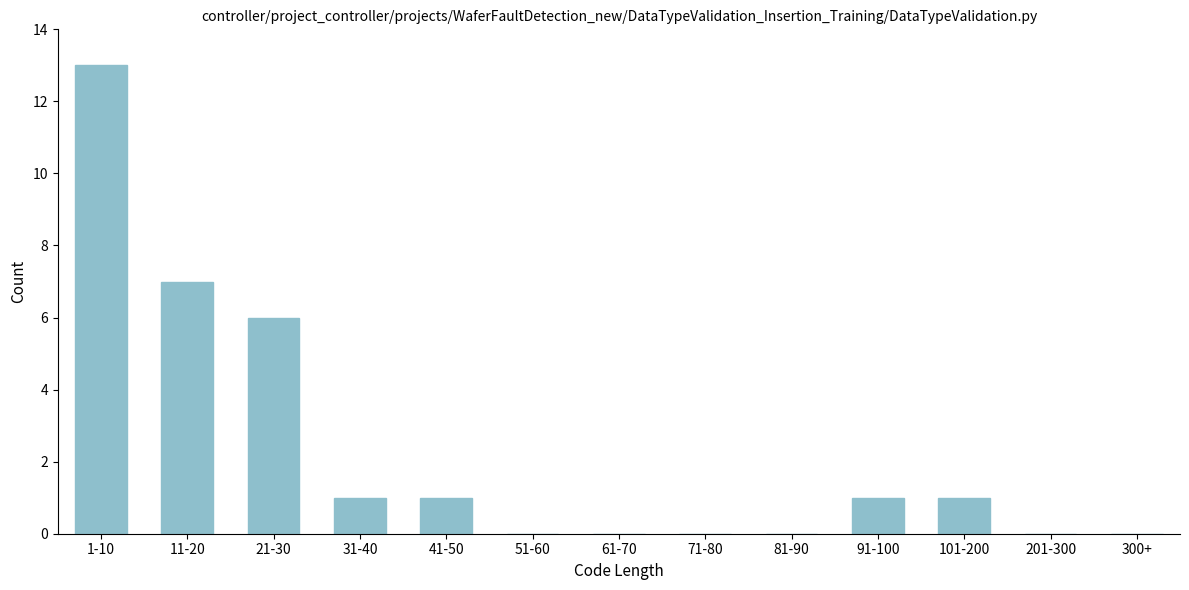

Reading left to right, transcribe all the data shown in this chart.

1-10=13	11-20=7	21-30=6	31-40=1	41-50=1	51-60=0	61-70=0	71-80=0	81-90=0	91-100=1	101-200=1	201-300=0	300+=0